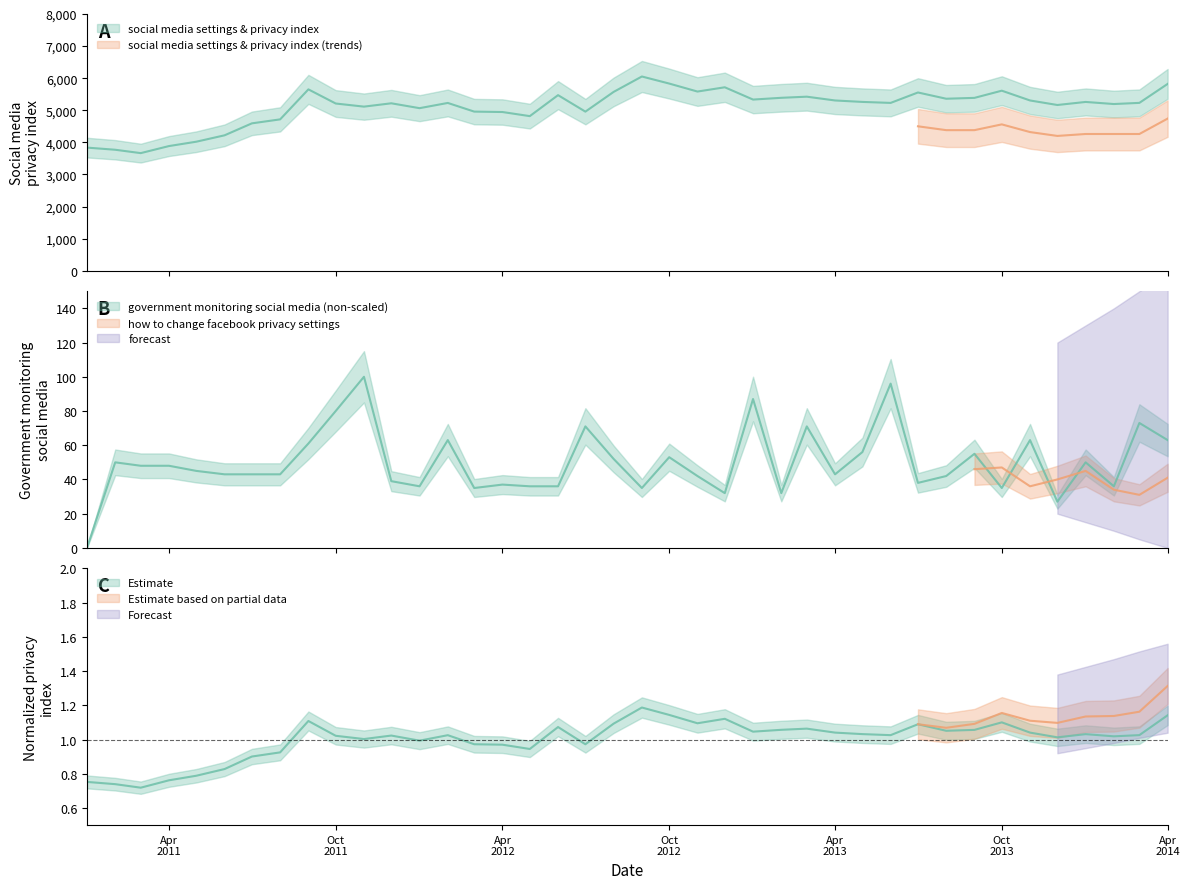

Is it true that government monitoring social media (non-scaled) equals 13.9 at 12?

False